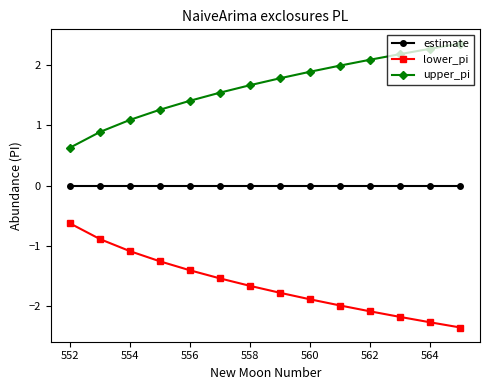

Which series has the largest total across all categories?

upper_pi